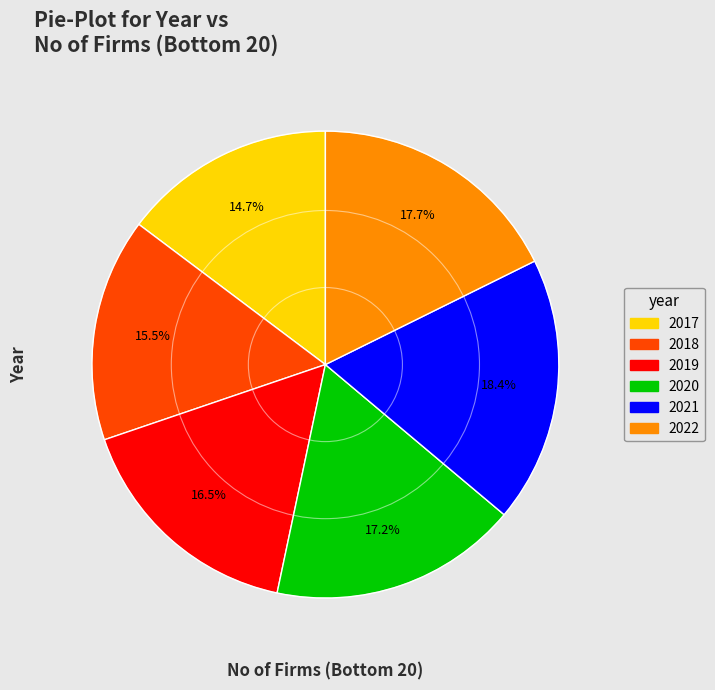

How many slices are in this pie chart?

6